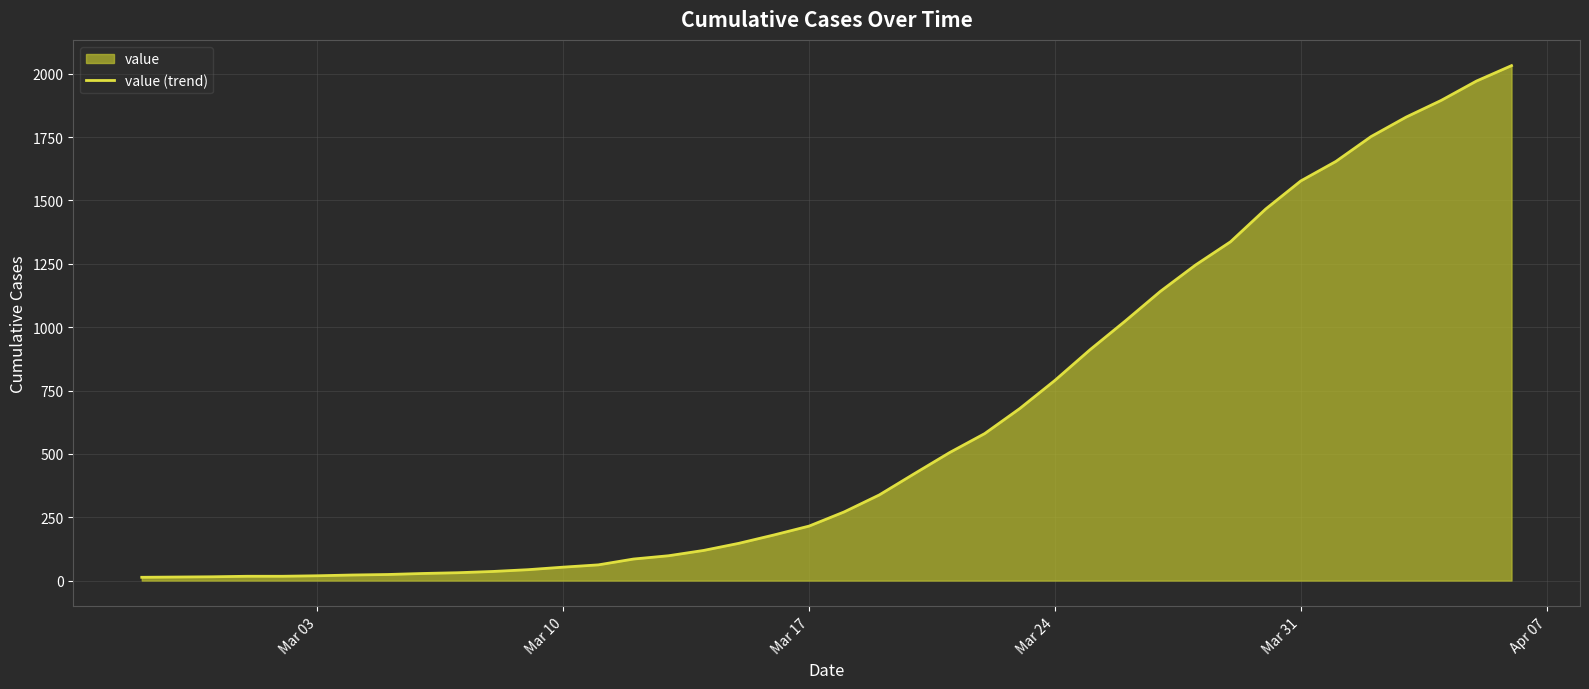

What is the maximum value shown in the chart?

2032